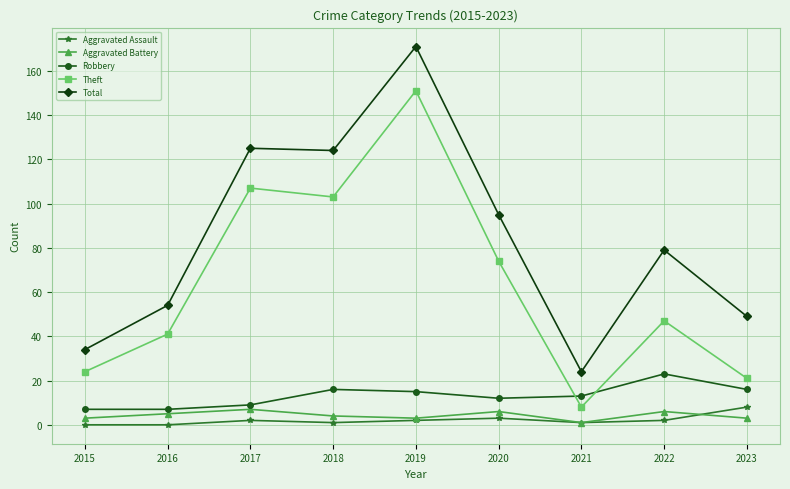

What is the difference between the highest and lowest values at 2015?

34